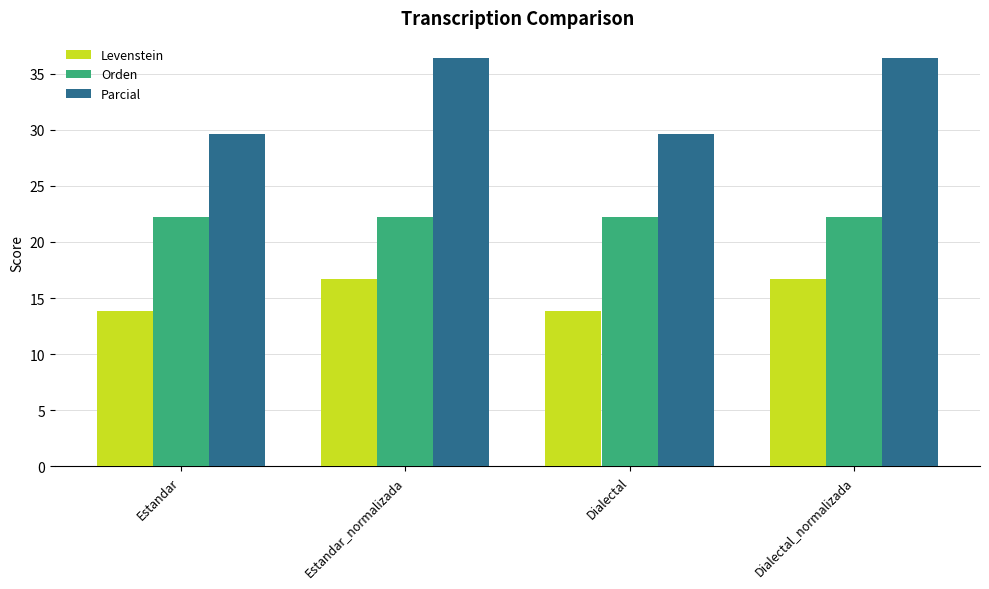

What is the label of the 3rd bar from the right?

Estandar_normalizada